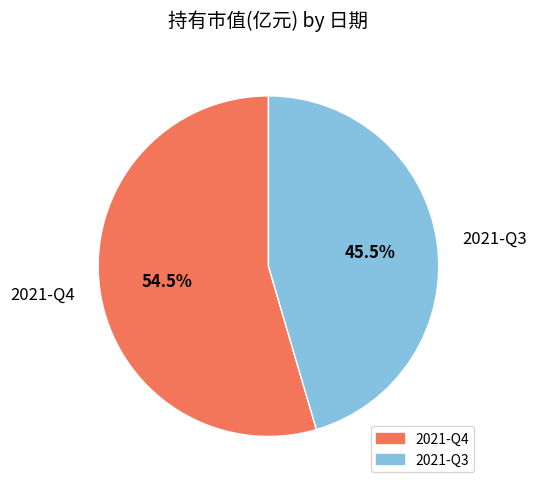

To the nearest percent, what is the average slice percentage?

50%